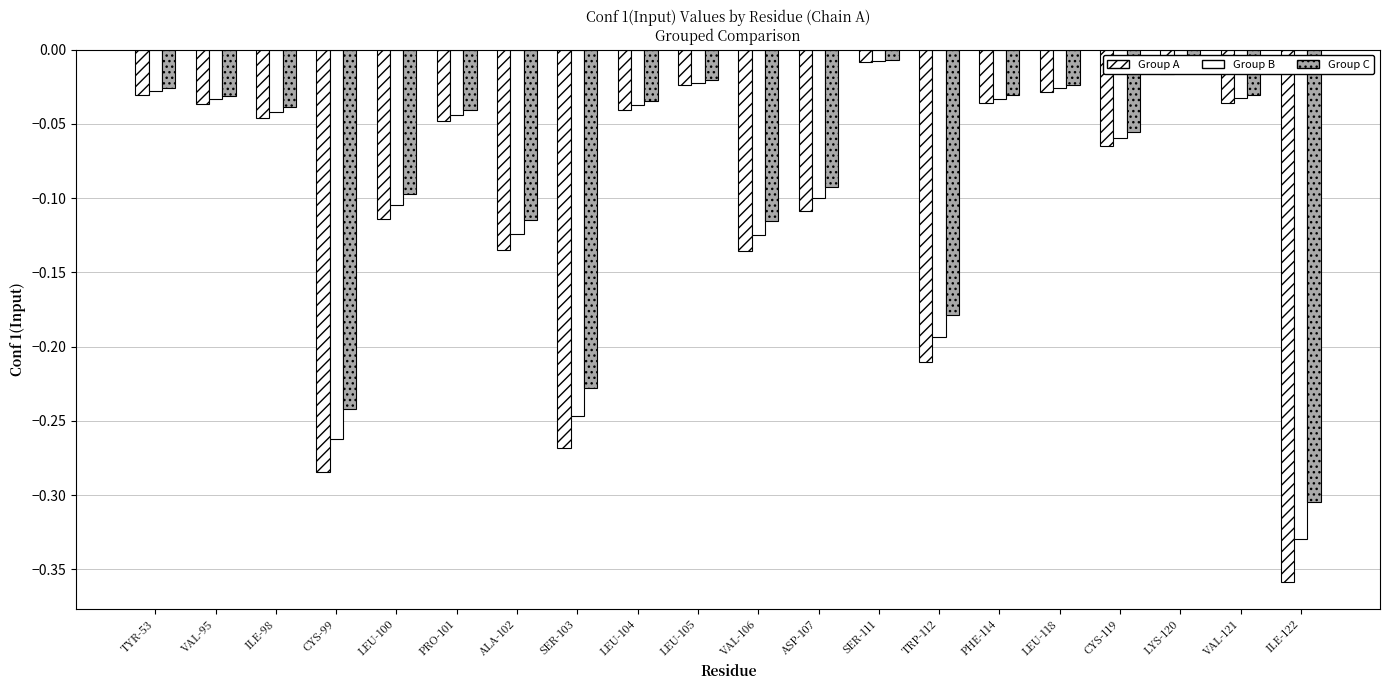

Which label corresponds to the largest value in the chart?

SER-111